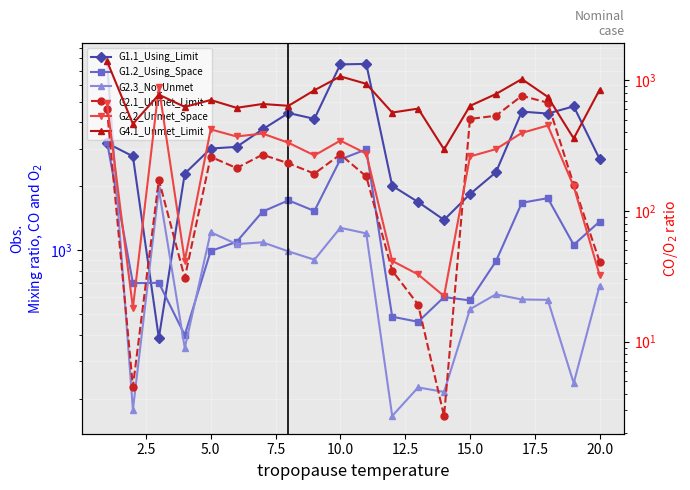

Reading left to right, what are all the values shown in this chart?

G1.1_Using_Limit: 3195.2	2768.3	385.5	2295.6	3011.7	3066.2	3707.6	4427.4	4156.4	7505.1	7543.2	2010.1	1686.4	1388.8	1837.7	2327.5	4495.5	4402.6	4760.1	2688.8
G1.2_Using_Space: 3247.3	699.4	701.8	398.4	990.5	1094.7	1519.1	1717.0	1529.6	2677.8	2983.9	485.9	459.7	601.2	579.8	885.8	1672.0	1758.3	1059.6	1364.7
G2.3_No_Unmet: 7778.7	177.0	1935.5	346.1	1215.2	1068.0	1089.2	986.6	901.7	1274.8	1199.3	165.5	225.6	214.8	527.2	619.0	585.7	583.5	236.5	681.3
G2.1_Unmet_Limit: 604.0	4.5	173.0	30.7	259.4	212.9	269.5	231.3	192.9	270.5	183.6	34.9	19.2	2.7	506.1	535.0	760.5	673.8	159.0	41.0
G2.2_Unmet_Space: 673.9	18.1	886.1	41.6	420.7	371.4	391.0	332.4	266.0	345.3	274.7	41.5	32.7	22.3	261.0	297.1	395.6	450.7	154.1	32.2
G4.1_Unmet_Limit: 1402.8	463.7	776.4	625.4	706.4	615.5	658.4	637.9	838.8	1071.0	939.5	566.3	607.0	295.9	636.7	784.8	1021.1	746.6	358.8	846.6